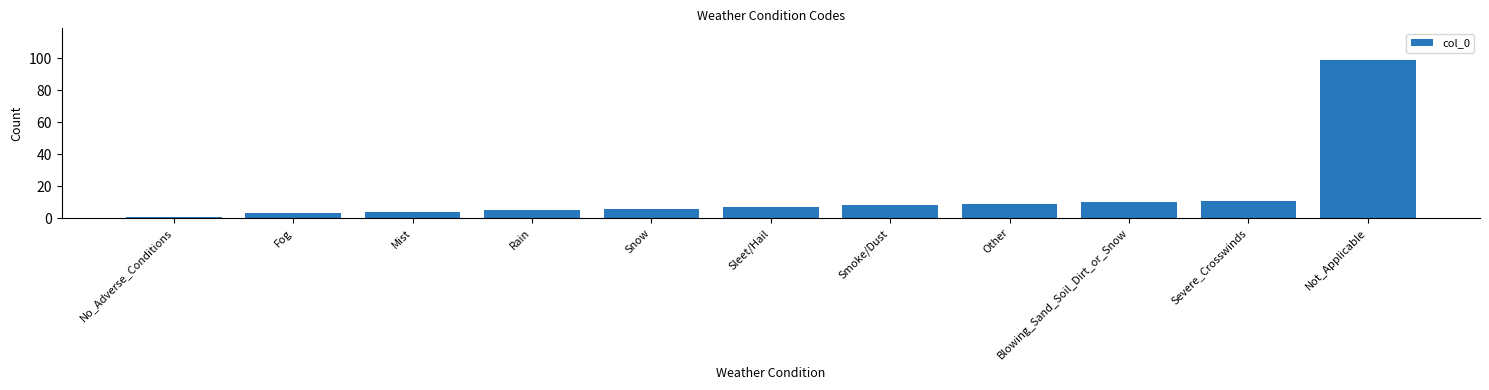

What is the minimum value shown in the chart?

1